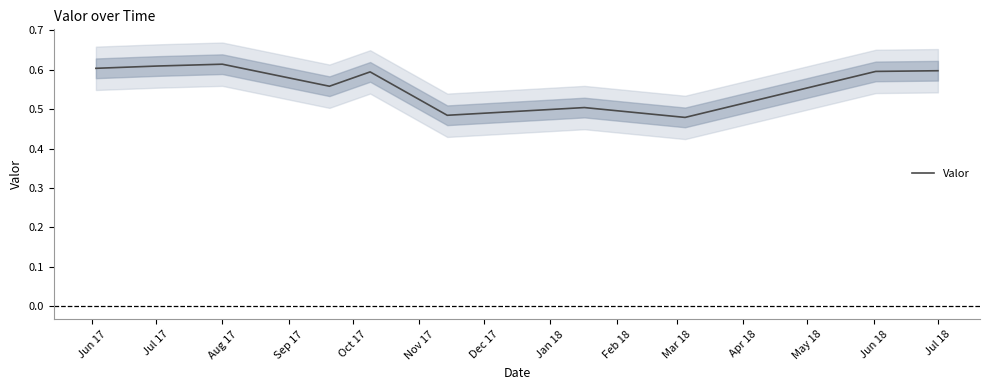

The chart shows a value of 0.6 at Sep 17. True or false?

True